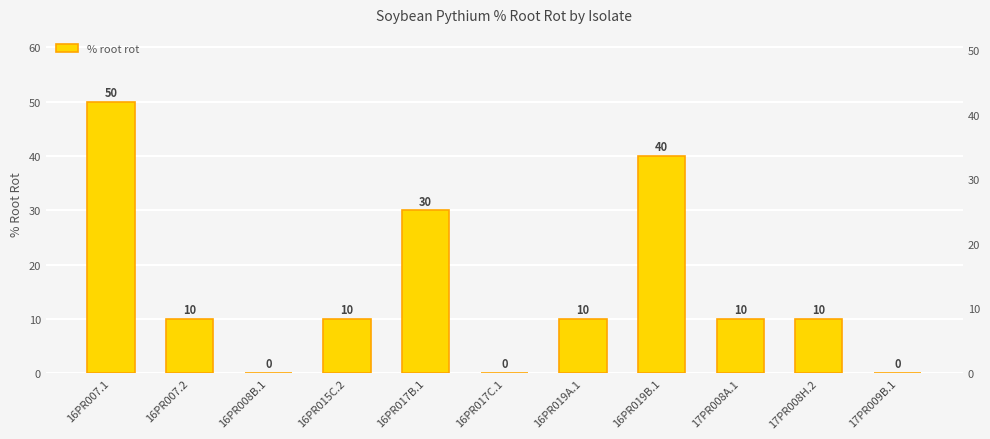

Reading left to right, list all the values displayed in this chart.

50	10	0	10	30	0	10	40	10	10	0